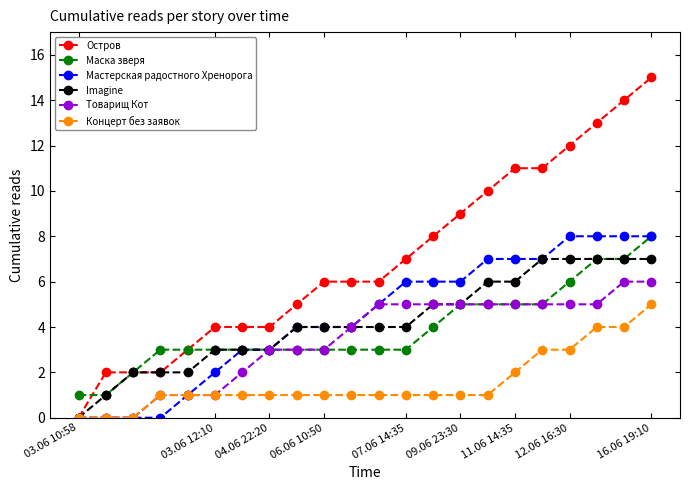

Which series has the largest total across all categories?

Остров